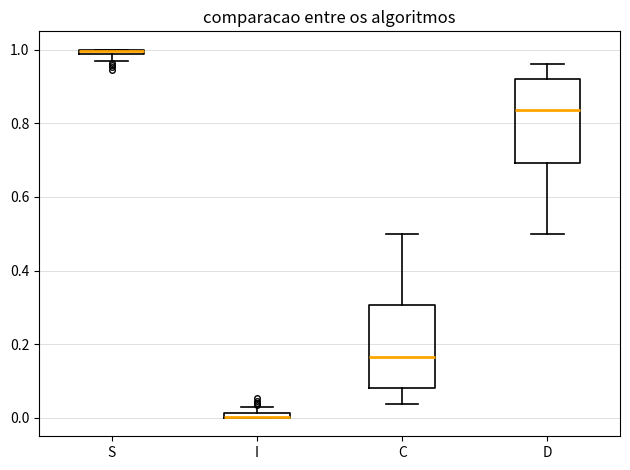

Where does the median line of the box for D sit on the y-axis? The values are not printed on the chart, so give them approximately, as read against the axis.

0.84